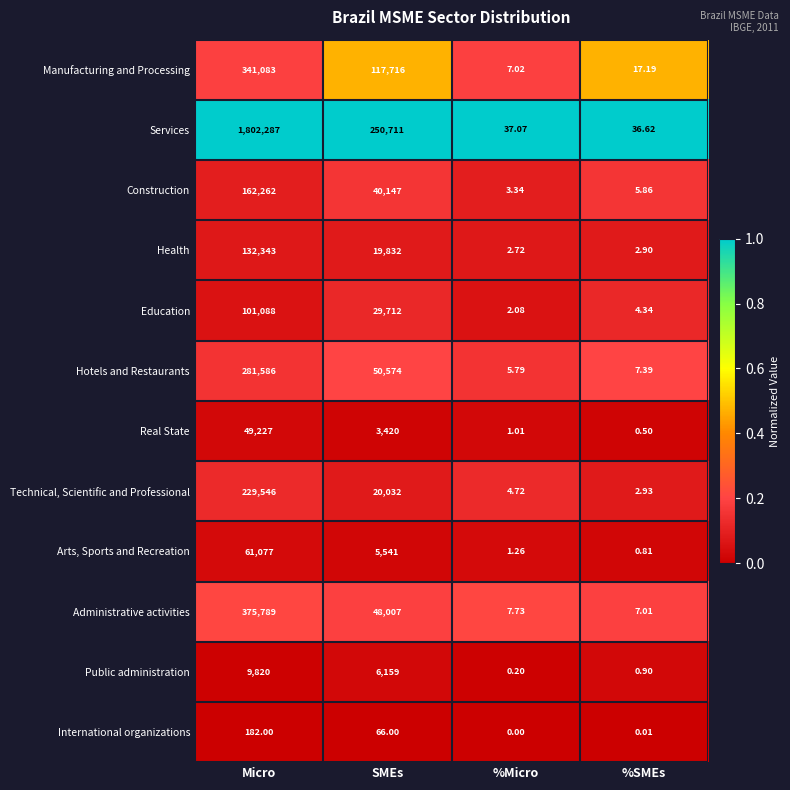

Which label corresponds to the smallest value in the chart?

%Micro